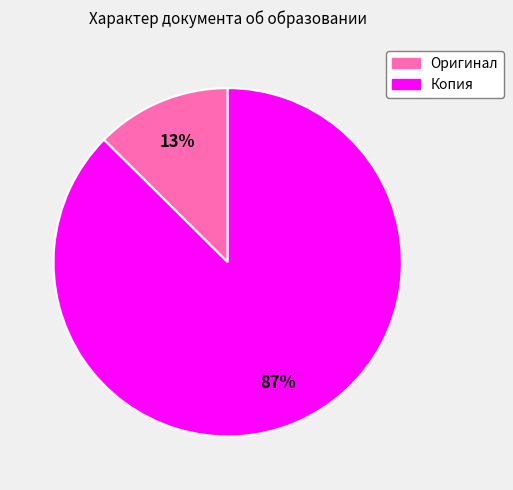

Between Копия and Оригинал, which is larger?

Копия